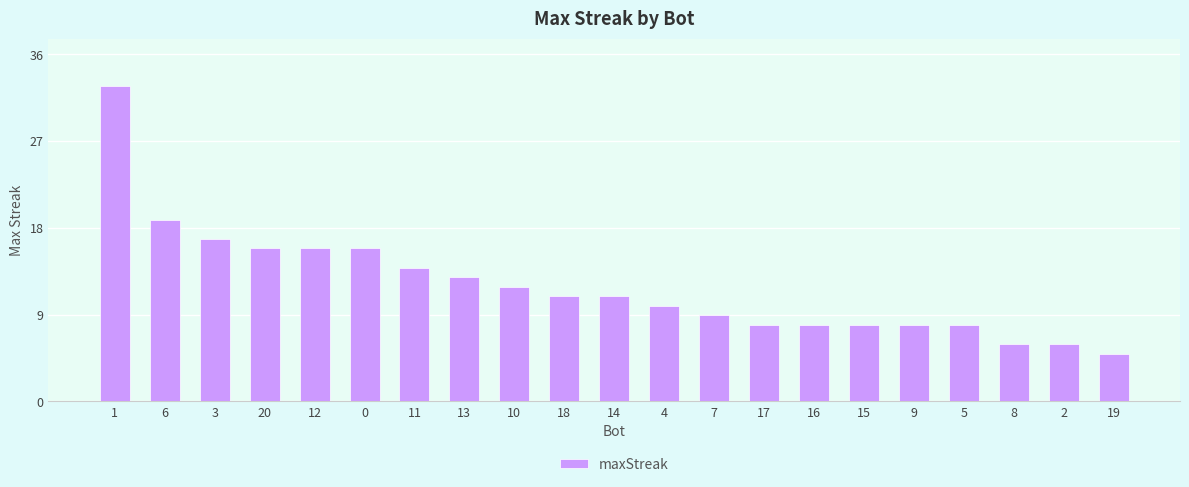

Reading left to right, transcribe all the data shown in this chart.

1=33	6=19	3=17	20=16	12=16	0=16	11=14	13=13	10=12	18=11	14=11	4=10	7=9	17=8	16=8	15=8	9=8	5=8	8=6	2=6	19=5